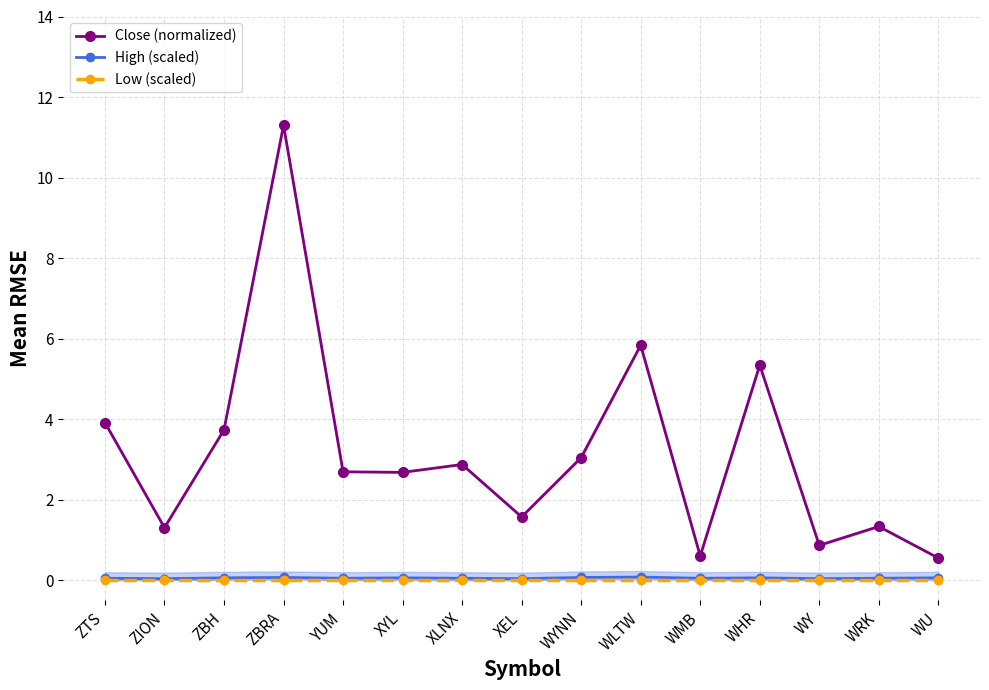

List the labels in order of High (scaled) value, largest first.

WLTW, ZBRA, WYNN, ZBH, XYL, WHR, WU, ZTS, YUM, XLNX, WMB, WRK, ZION, XEL, WY